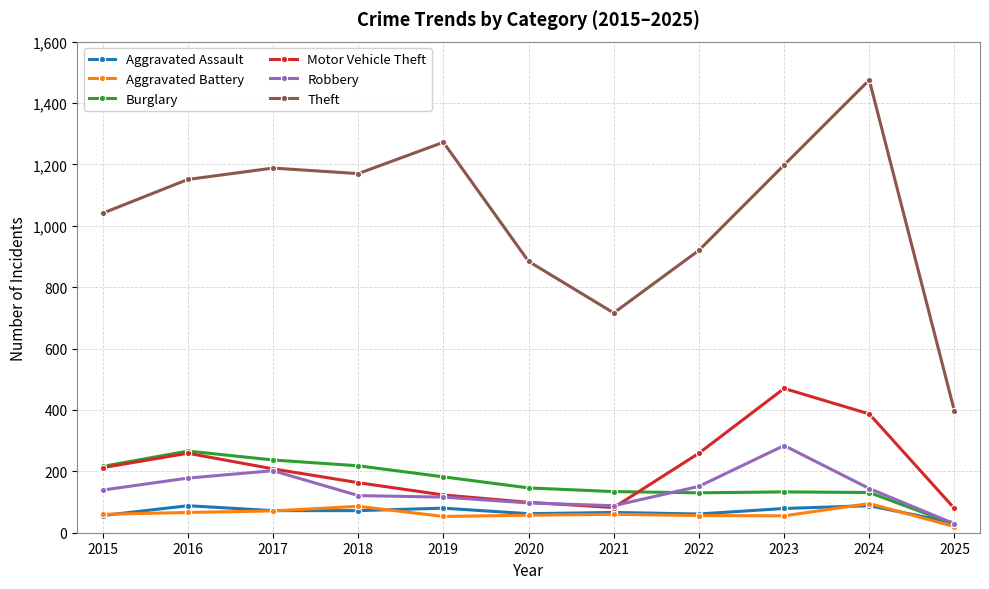

True or false: Aggravated Battery has more than 0 points higher than both neighbors.

True